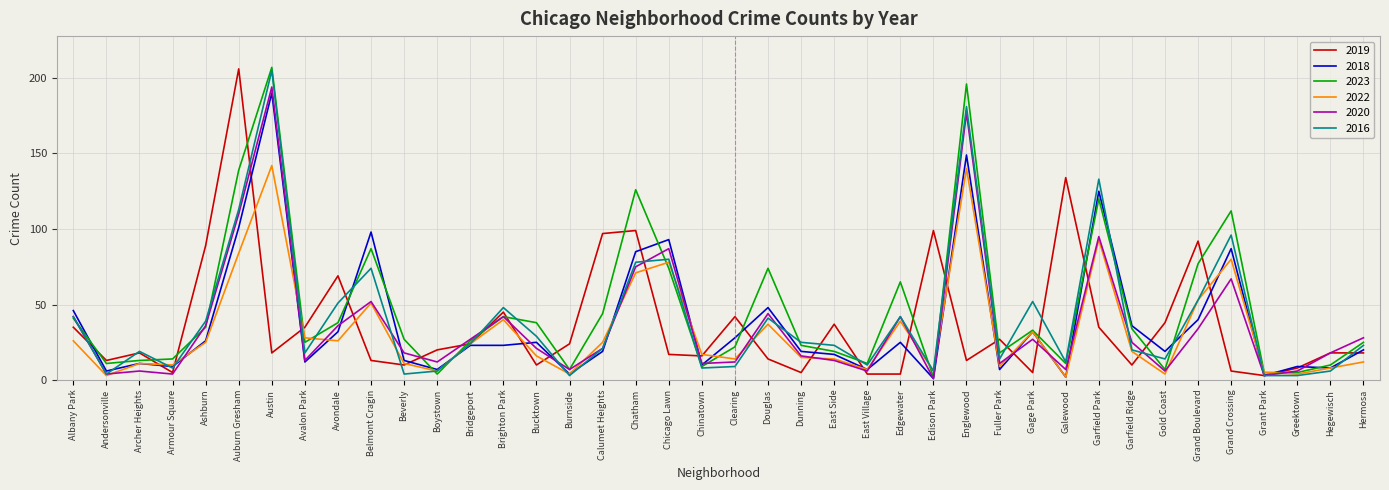

At which label is 2023 closest to 104?

Grand Crossing